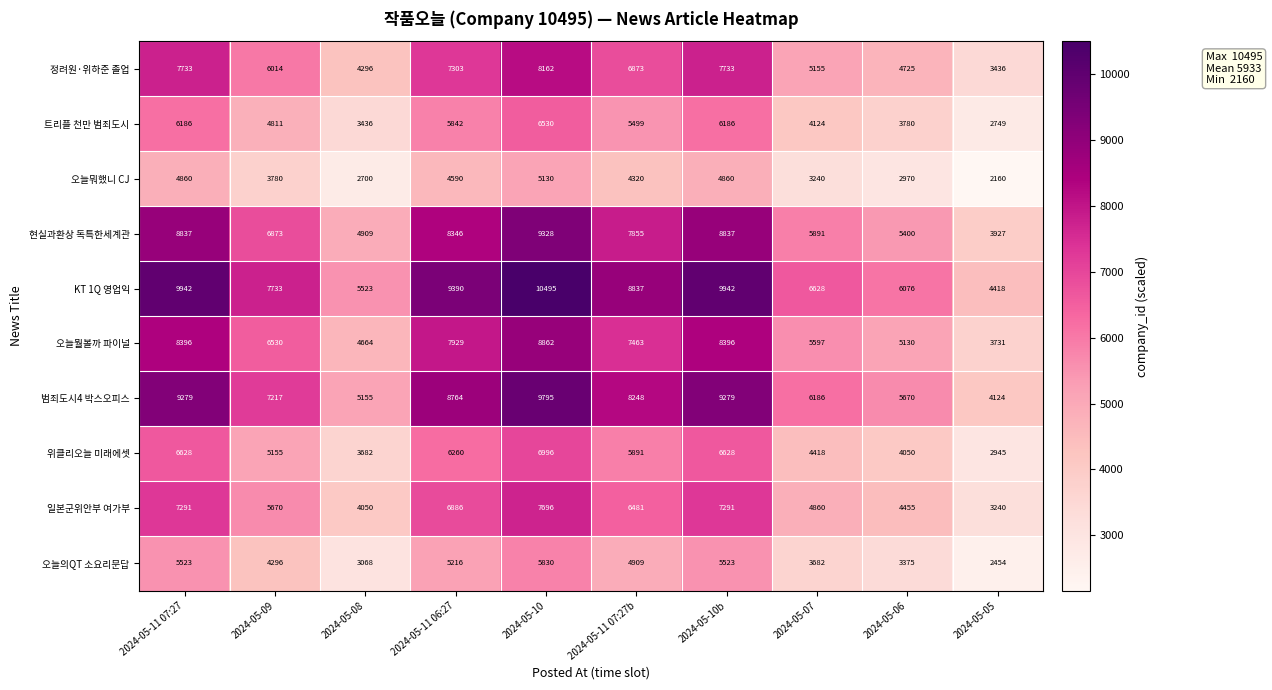

At which category does the chart reach its minimum across all series?

2024-05-05